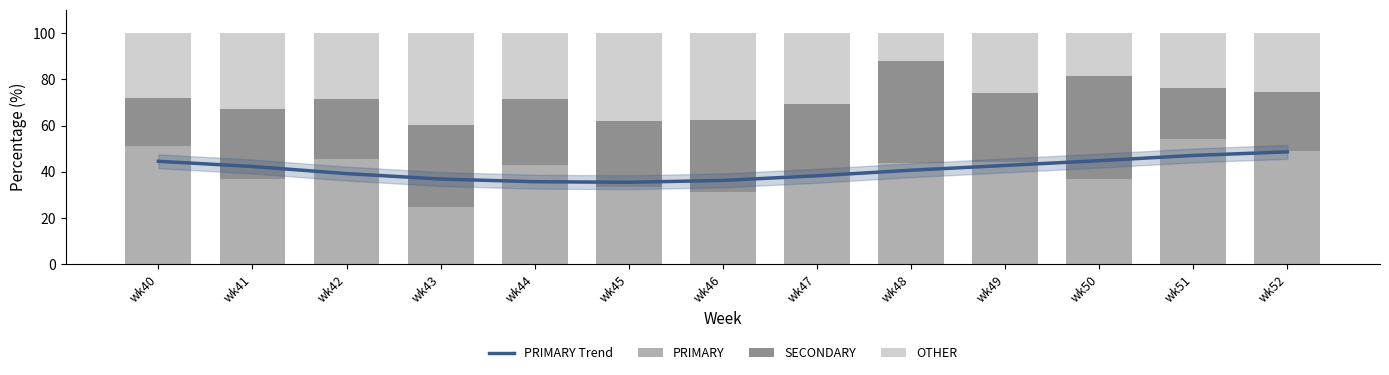

At how many categories does at least one series exceed 32?

13